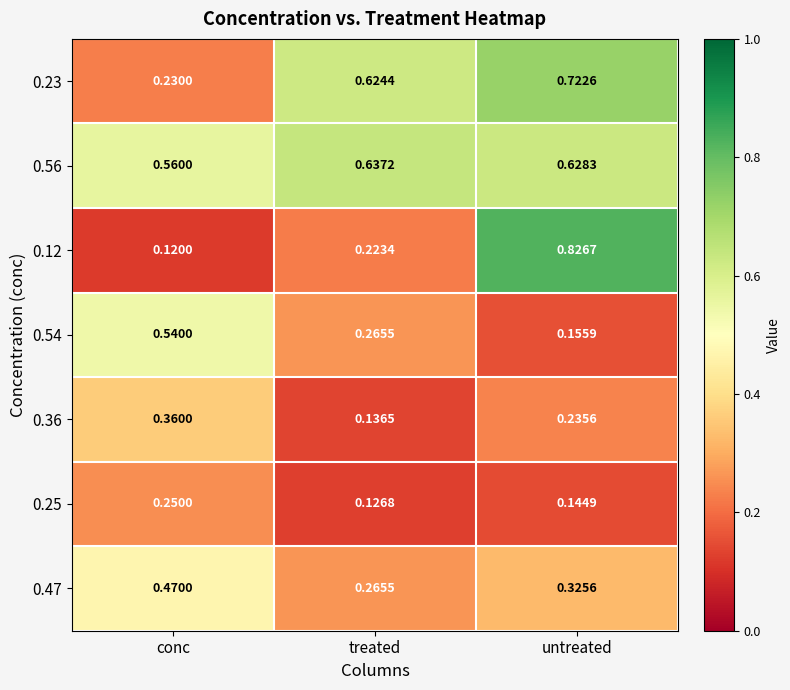

Where is 0.12 nearest to the value 0?

conc